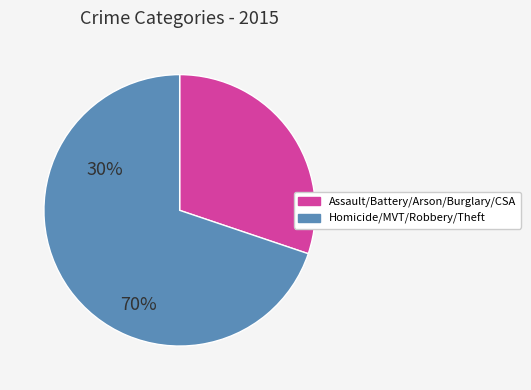

Is there any slice that represents more than half of the pie?

Yes